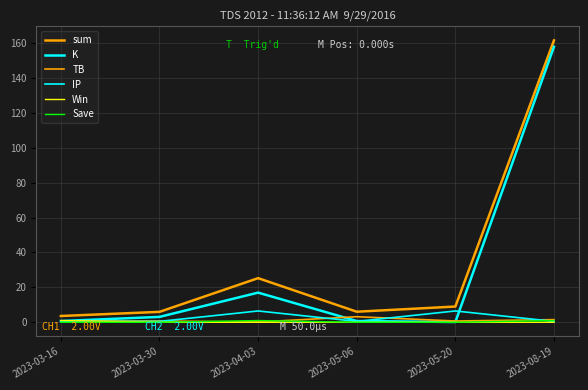

Does the chart have visible grid lines?

Yes